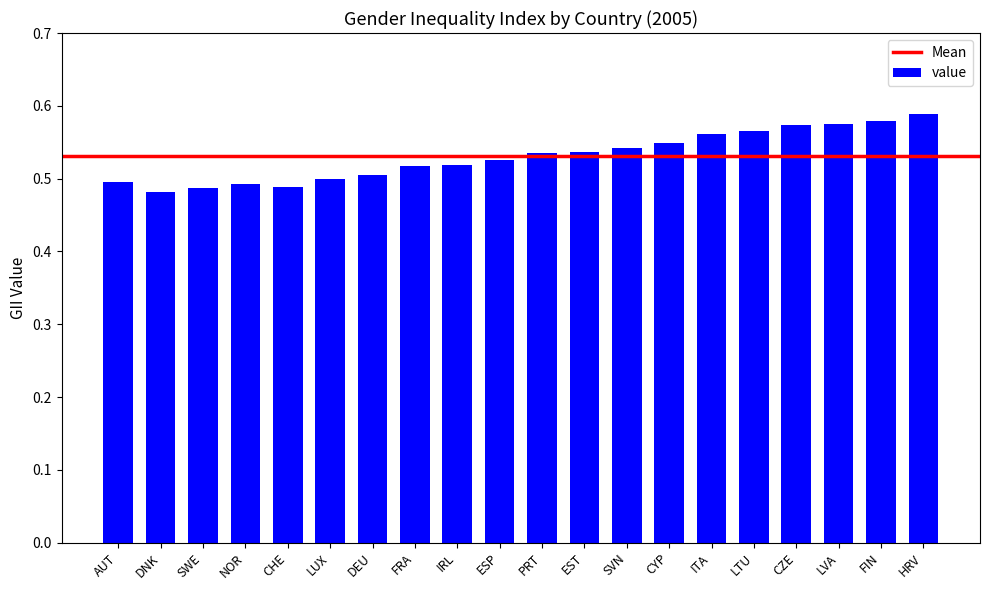

What is the sum of all values?

10.6